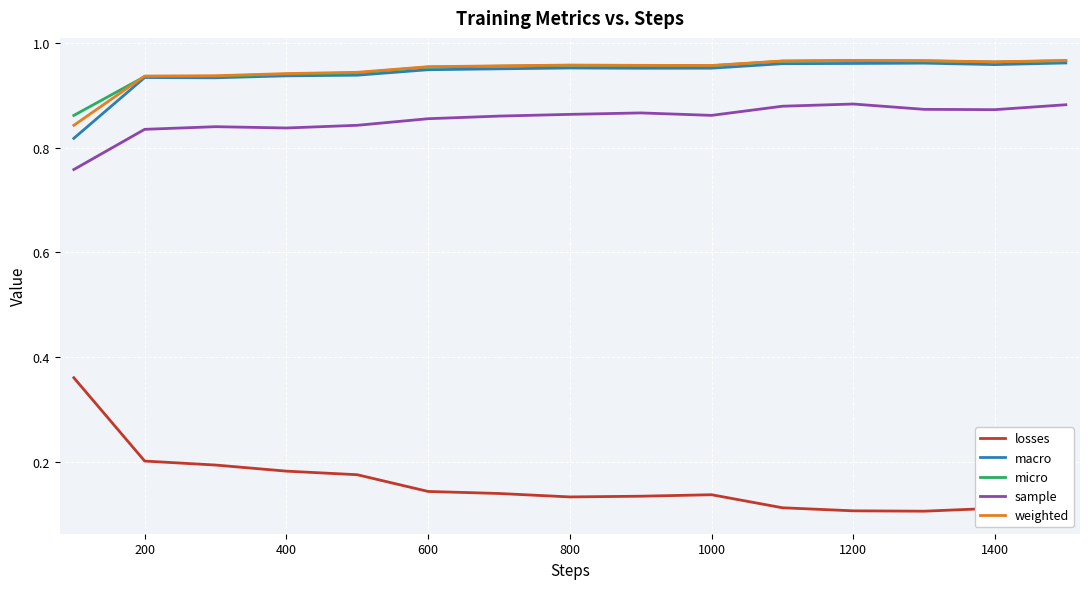

True or false: macro and sample cross at least once.

False